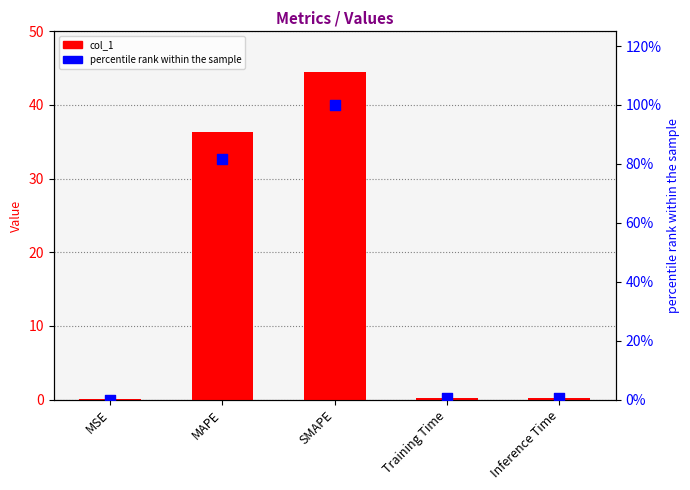

At which category is the sum across all series the highest?

SMAPE